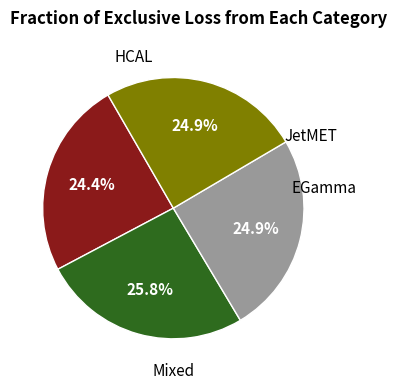

Does any single category account for the majority?

No